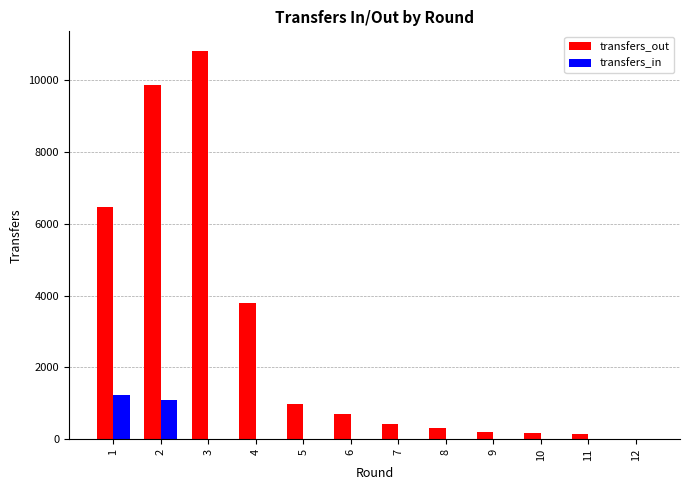

What is the maximum value shown in the chart?

10815